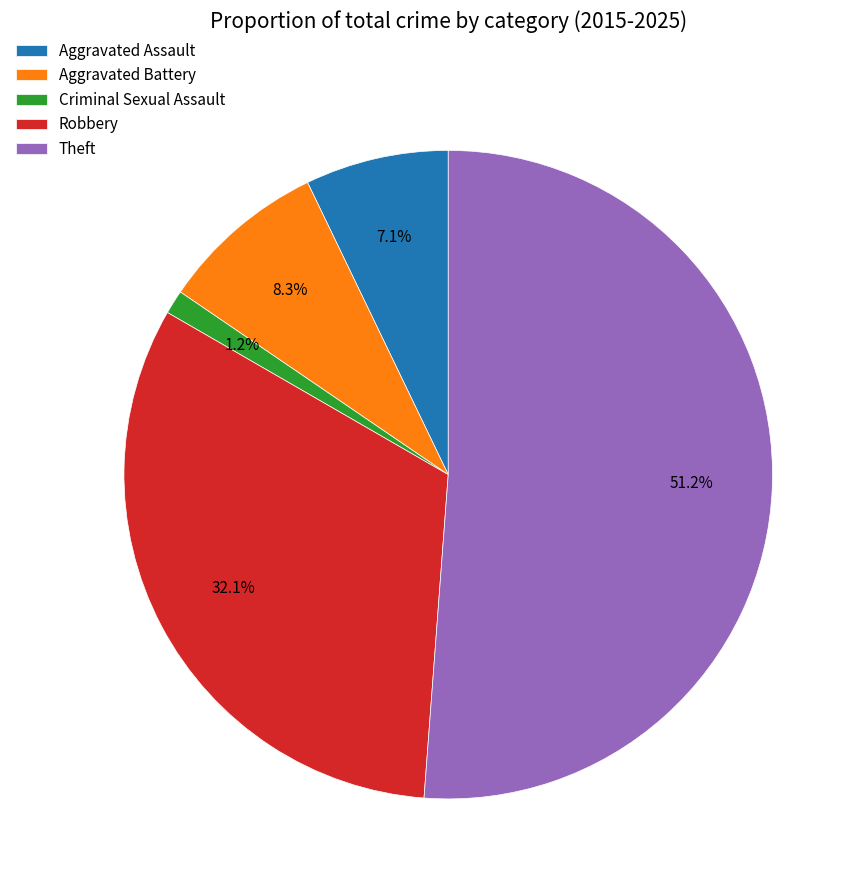

How many segments does this pie chart have?

5